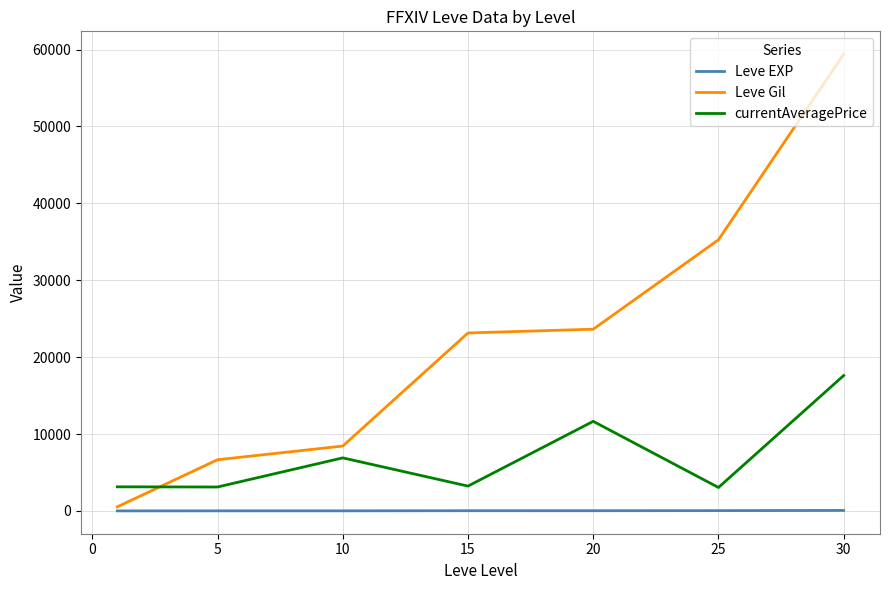

True or false: Leve EXP and currentAveragePrice intersect in this chart.

False